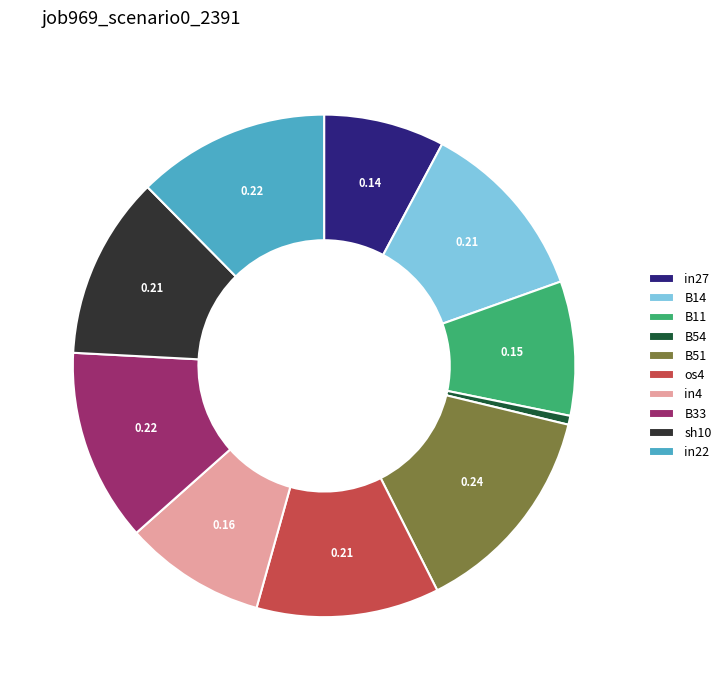

Which slice is the largest?

B51